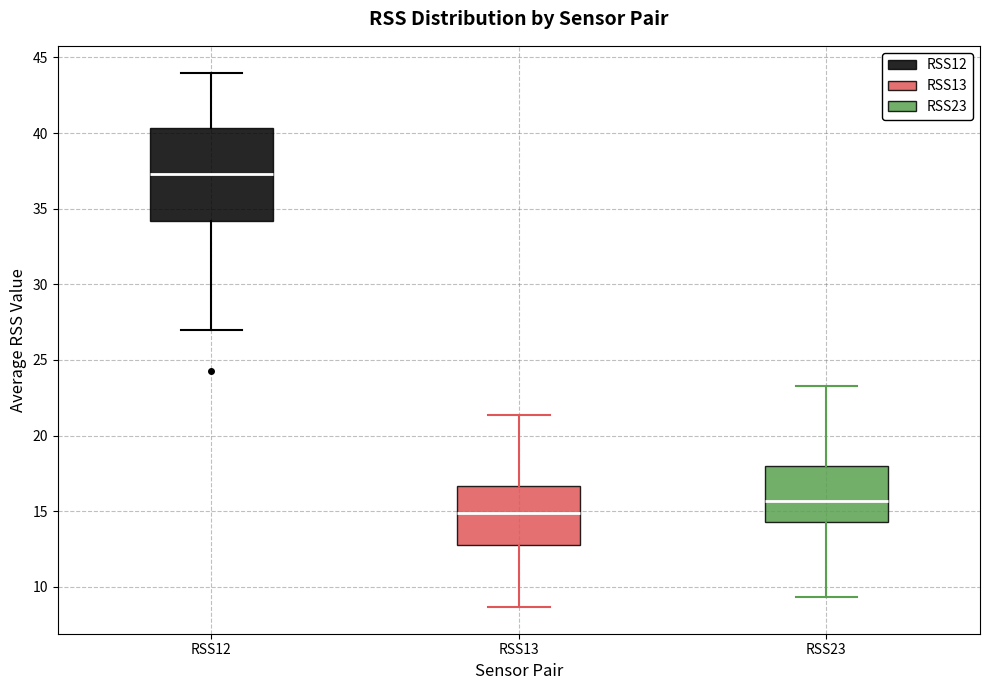

Reading left to right, read every box against the y-axis: the position of its median line, the range the box covers, and the ends of its whiskers. The values are not printed on the chart, so give them approximately, as read against the axis.

RSS12: median 37.5, box 34.0 to 40.5, whiskers 27.0 to 44.0
RSS13: median 15.0, box 13.0 to 16.5, whiskers 8.5 to 21.5
RSS23: median 15.5, box 14.5 to 18.0, whiskers 9.5 to 23.5